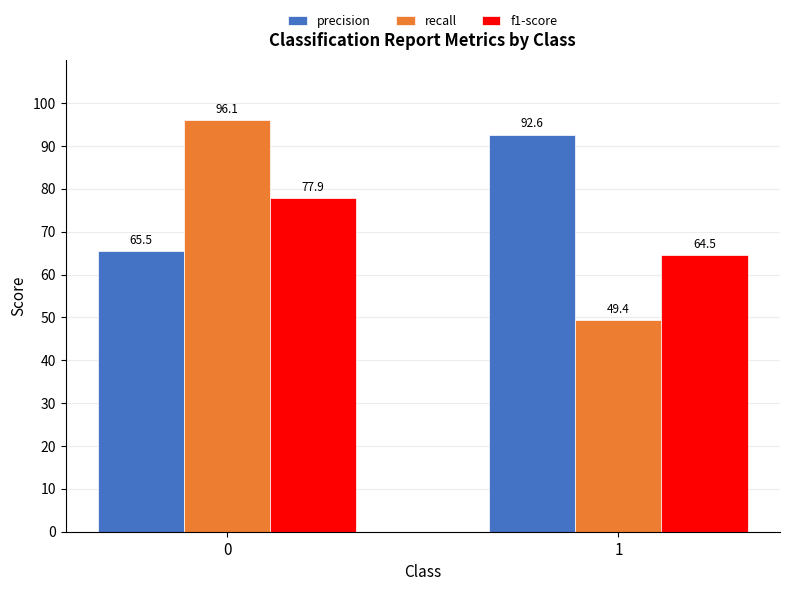

Does the chart contain stacked bars?

No